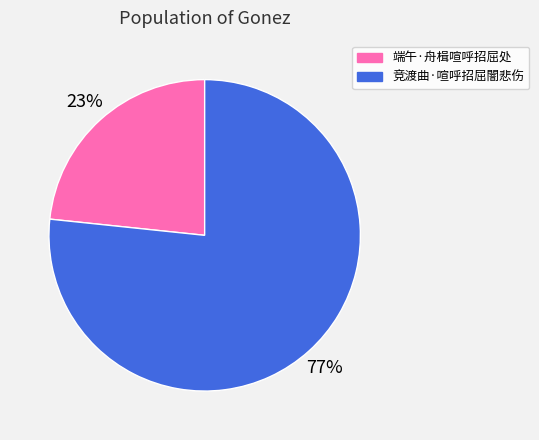

True or false: 端午·舟楫喧呼招屈处 accounts for 29% of the total.

False